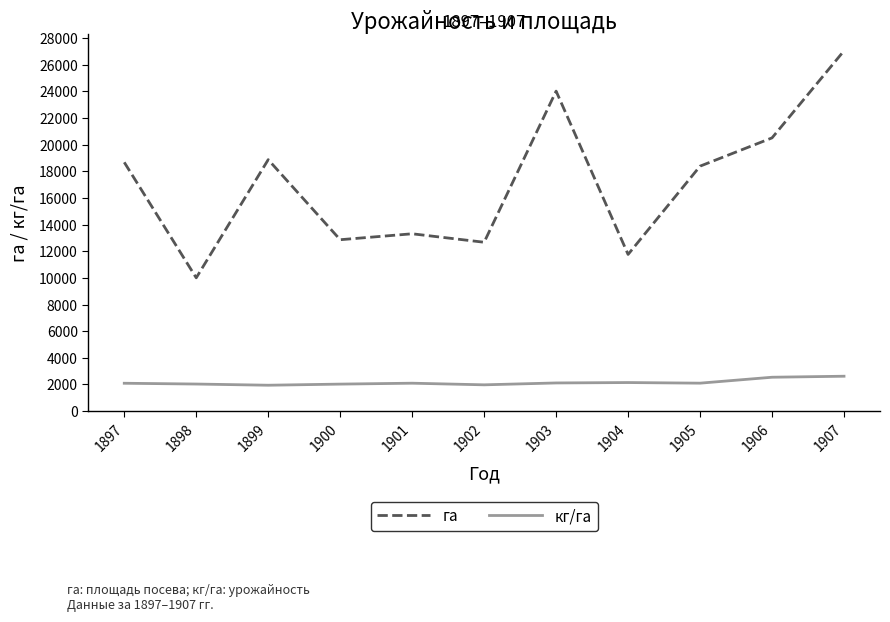

Read the га value at 1907.

27058